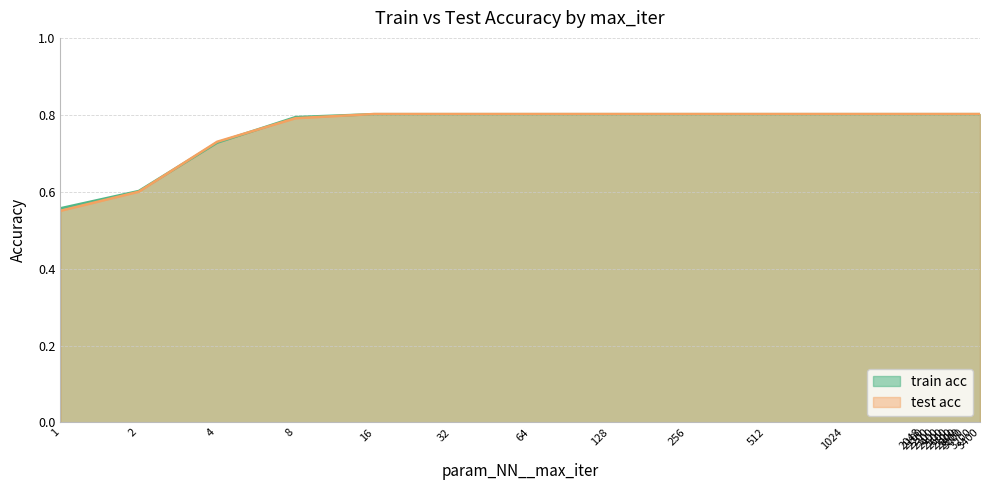

What is the value of the train acc point at the 16th from the left?

0.8